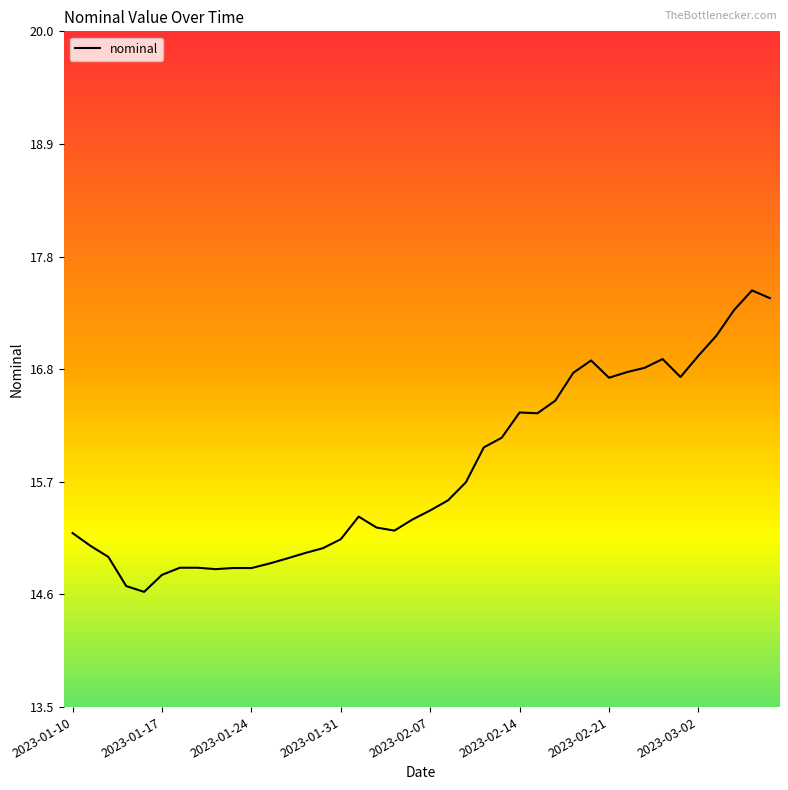

What is the difference between the maximum and minimum values?

2.9